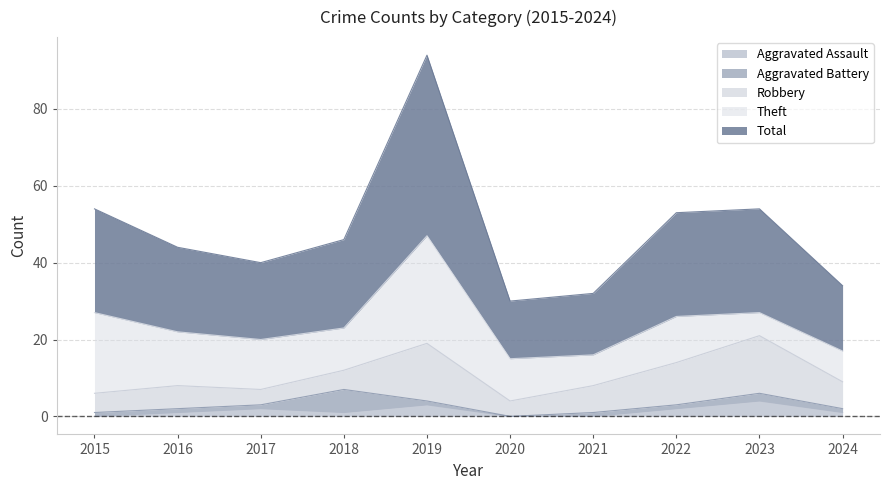

In Aggravated Assault, how many points are lower than both neighbors (excluding endpoints)?

1